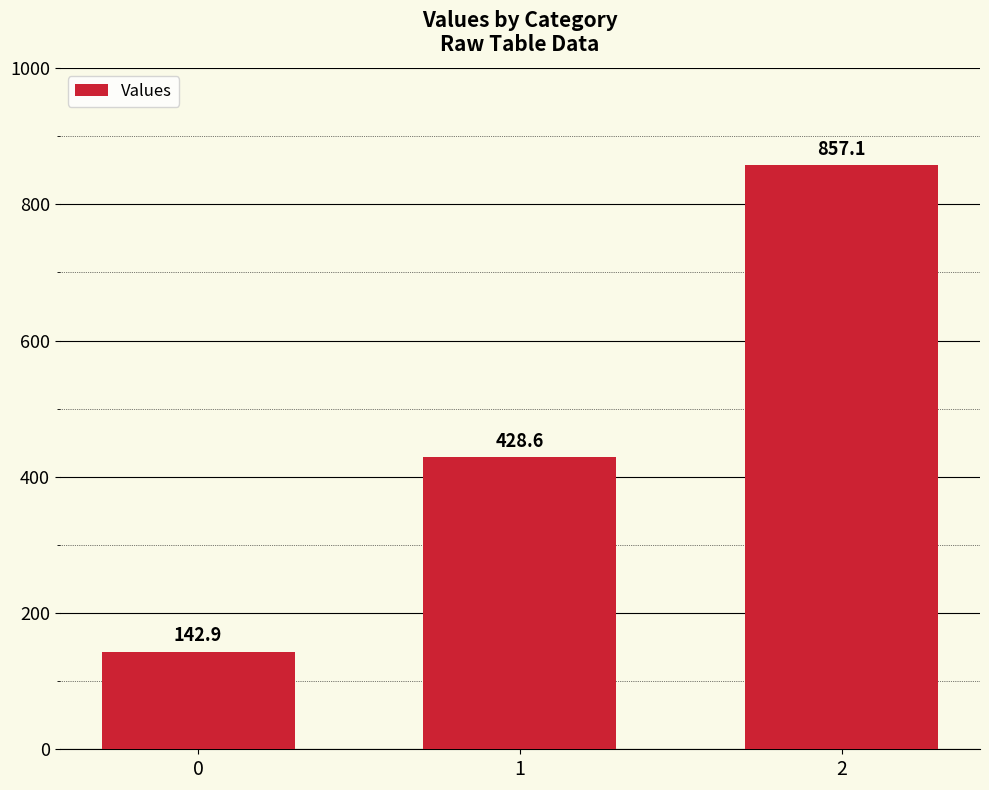

What is the difference between the second highest and minimum values?

285.7